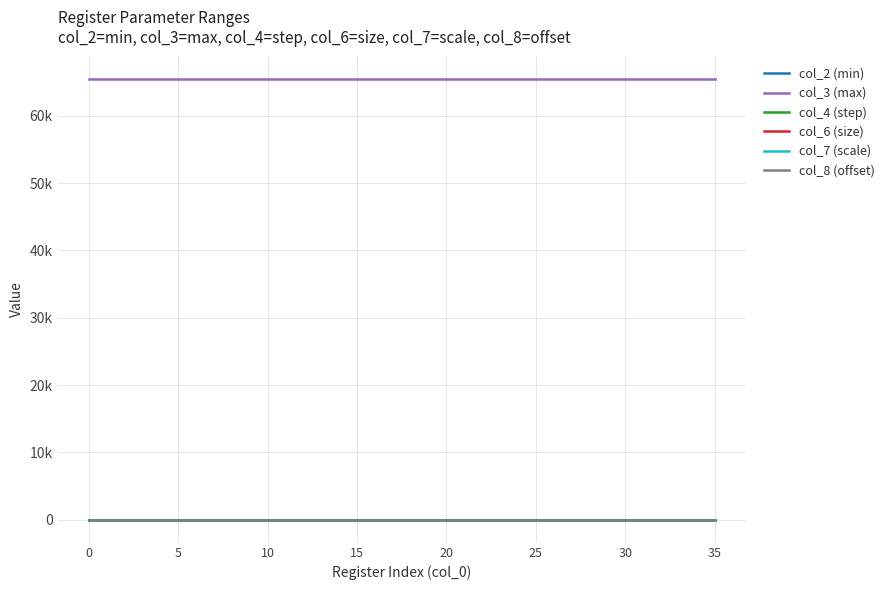

What is the label of the 12th point from the left?

11